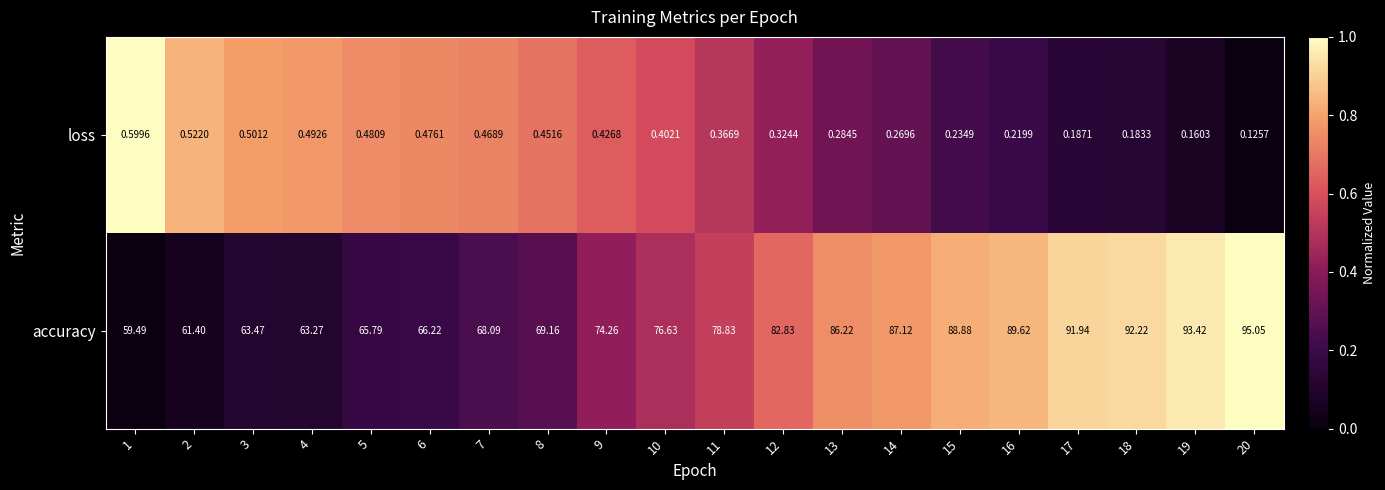

What is the total value across all series at 14?

87.4